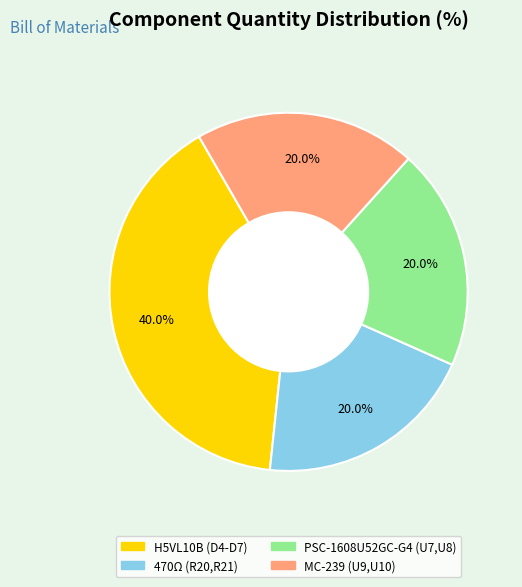

To the nearest percent, what portion does MC-239 (U9,U10) represent?

20%